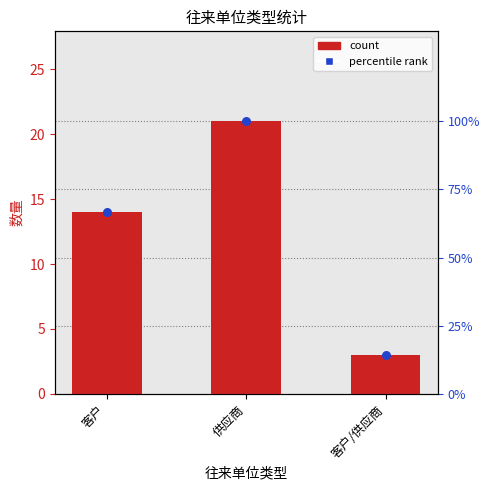

What are all the series names shown in the legend?

count, percentile